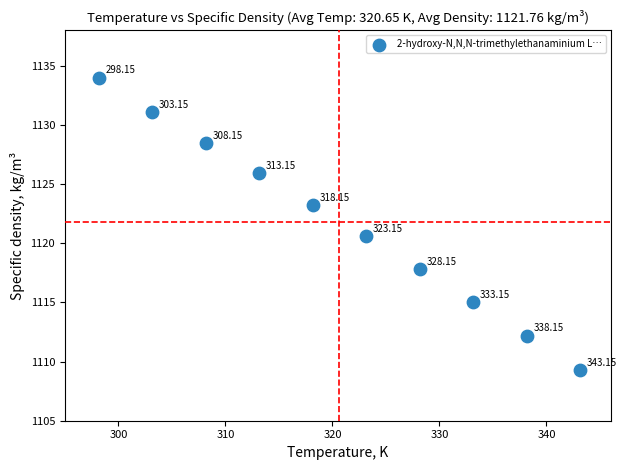

What is the range of X values (max minus min)?

45.0